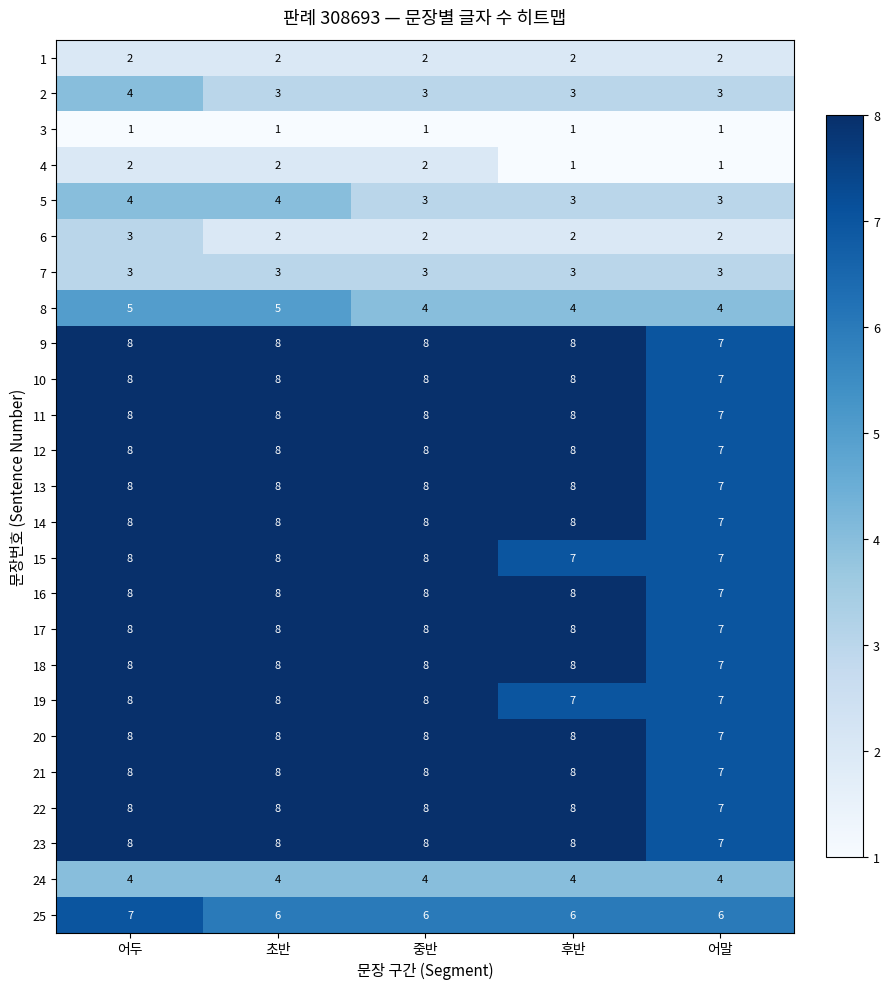

What is the sum of all 17 values?

39